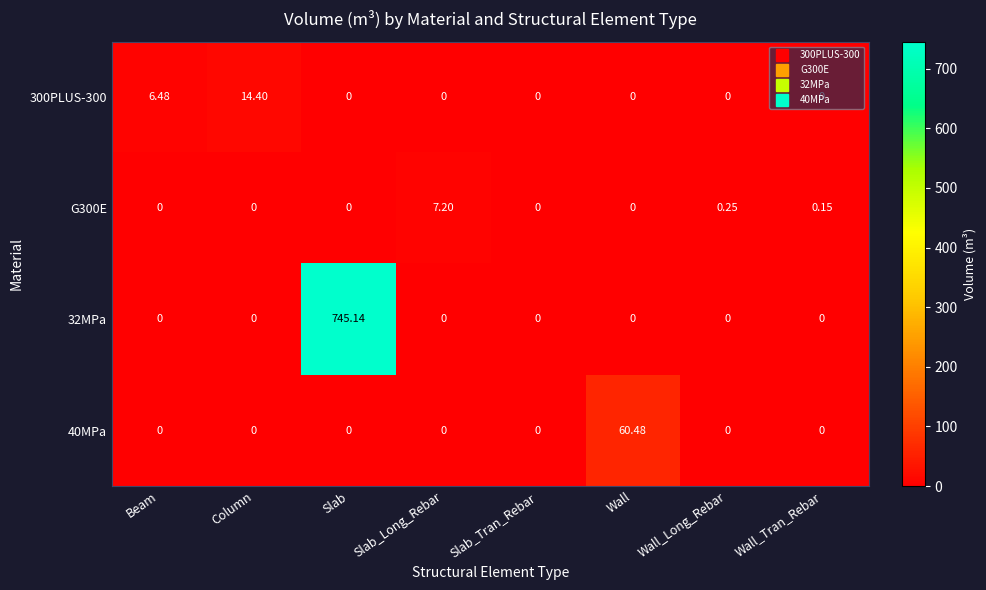

Is the value of 300PLUS-300 at Slab greater than the value of G300E at Wall_Tran_Rebar?

No